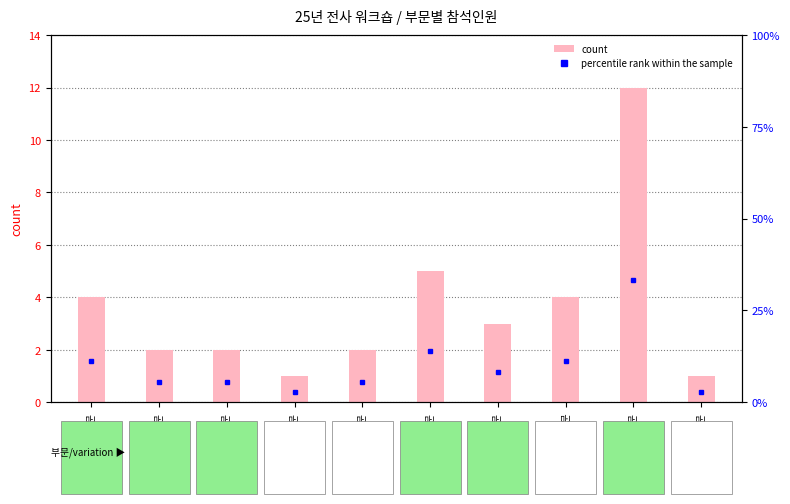

Which category has the lowest value in the percentile rank within the sample series?

정보보호부문